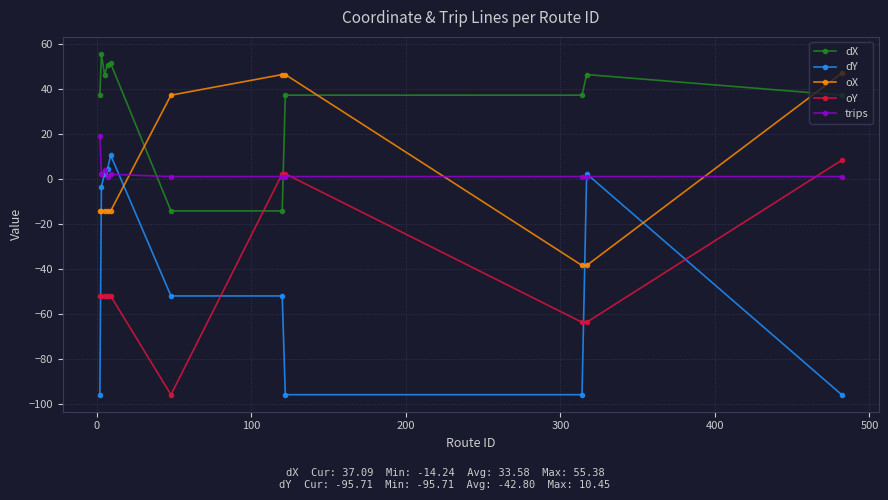

What is the value of the dY point at the 2nd from the left?

-3.4